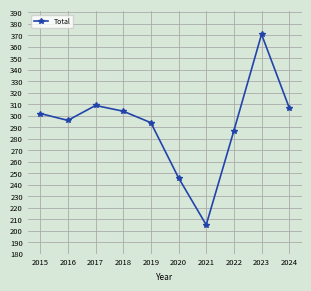

List the labels in order of value, largest first.

2023, 2017, 2024, 2018, 2015, 2016, 2019, 2022, 2020, 2021